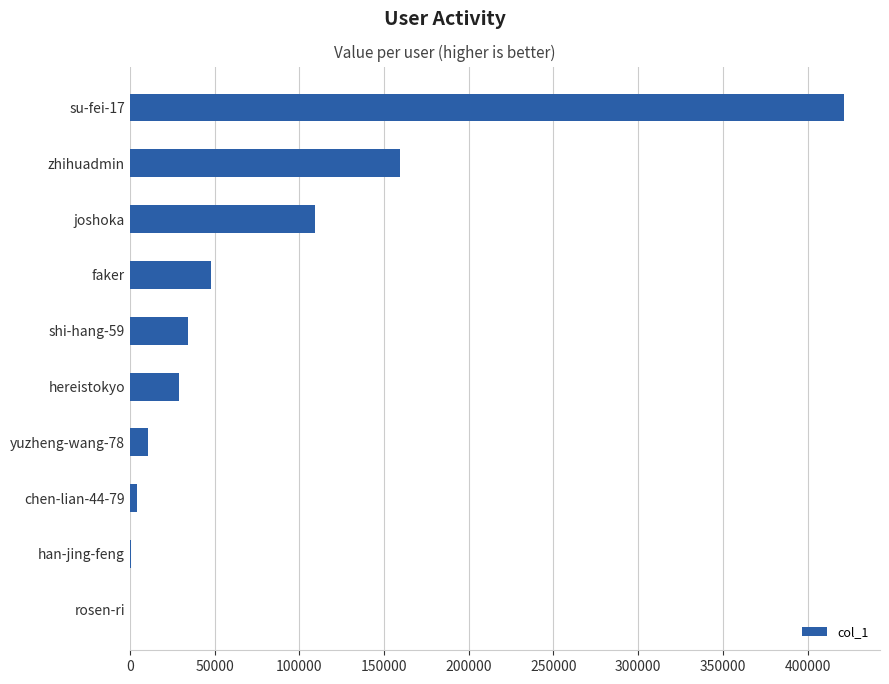

At which category does the chart reach its peak across all series?

su-fei-17